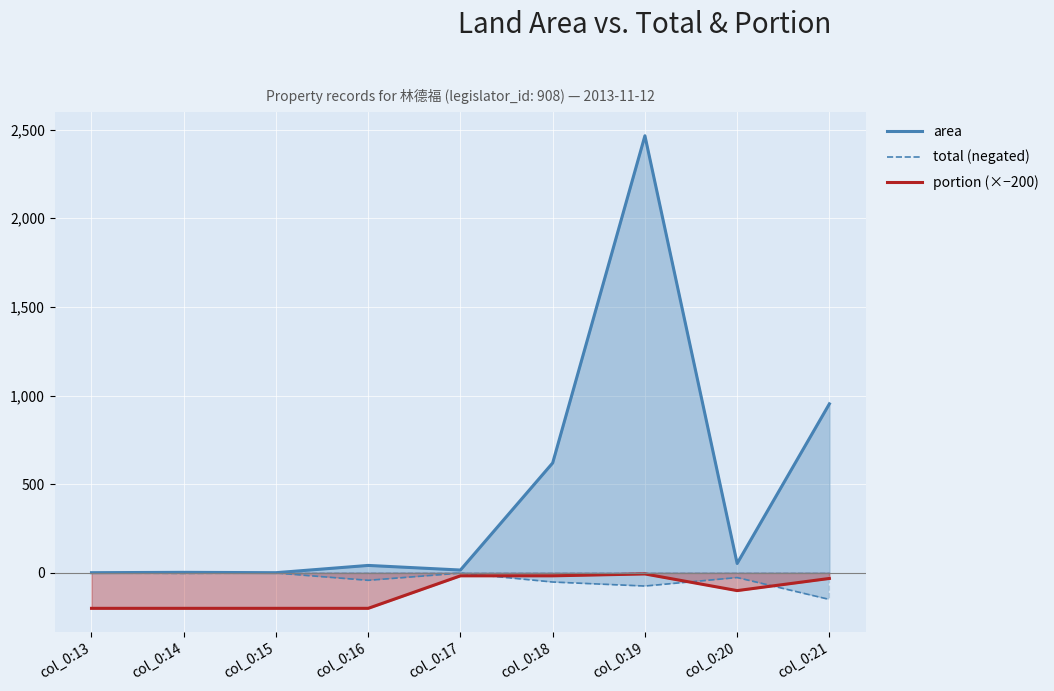

Reading left to right, what are all the values shown in this chart?

area: 1.0	3.0	1.0	42.0	16.0	620.0	2465.0	53.0	953.2
total (negated): -1.0	-3.0	-1.0	-42.0	-1.3	-51.7	-74.3	-26.5	-149.9
portion (×−200): -200.0	-200.0	-200.0	-200.0	-16.7	-16.7	-6.0	-100.0	-31.4